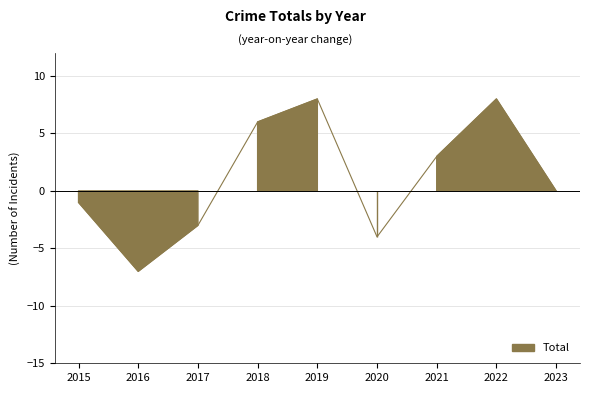

What is the average value?

1